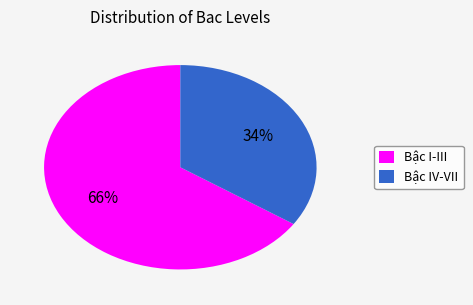

Which slice is the largest?

Bậc I-III